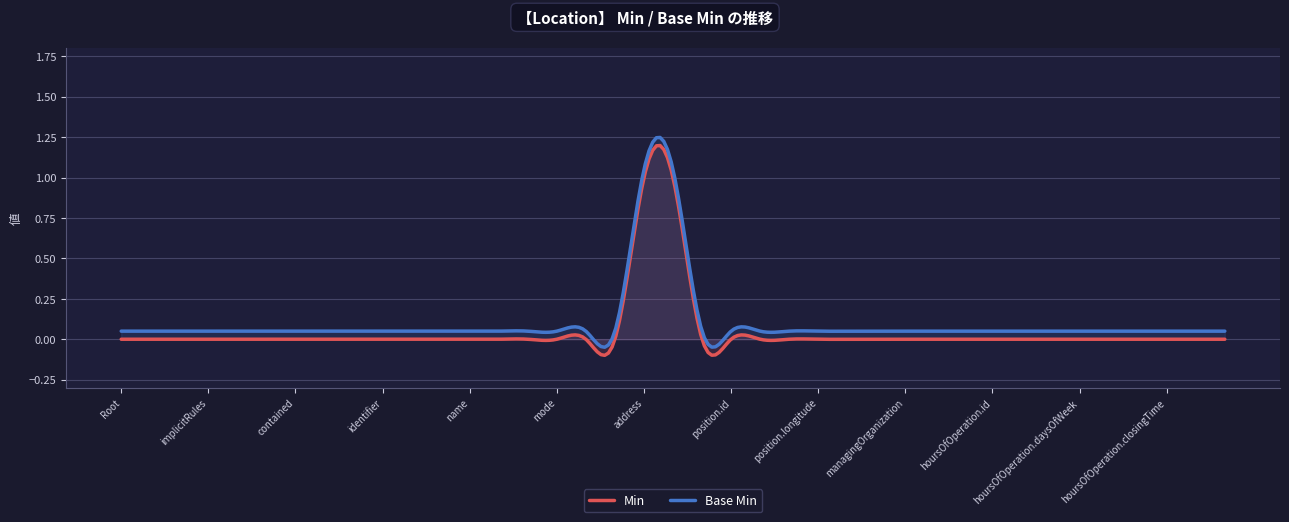

The Min series shows 0 at Location.availabilityExceptions. True or false?

True